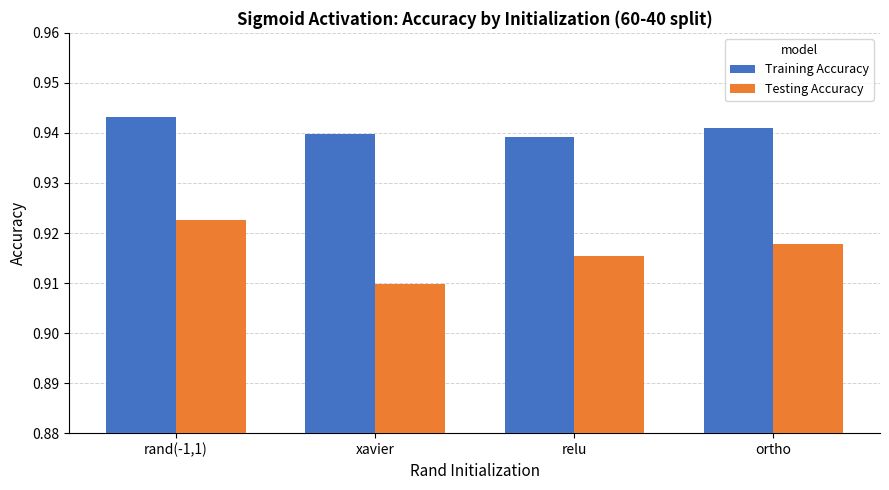

How many Training Accuracy values are between 0 and 1?

4